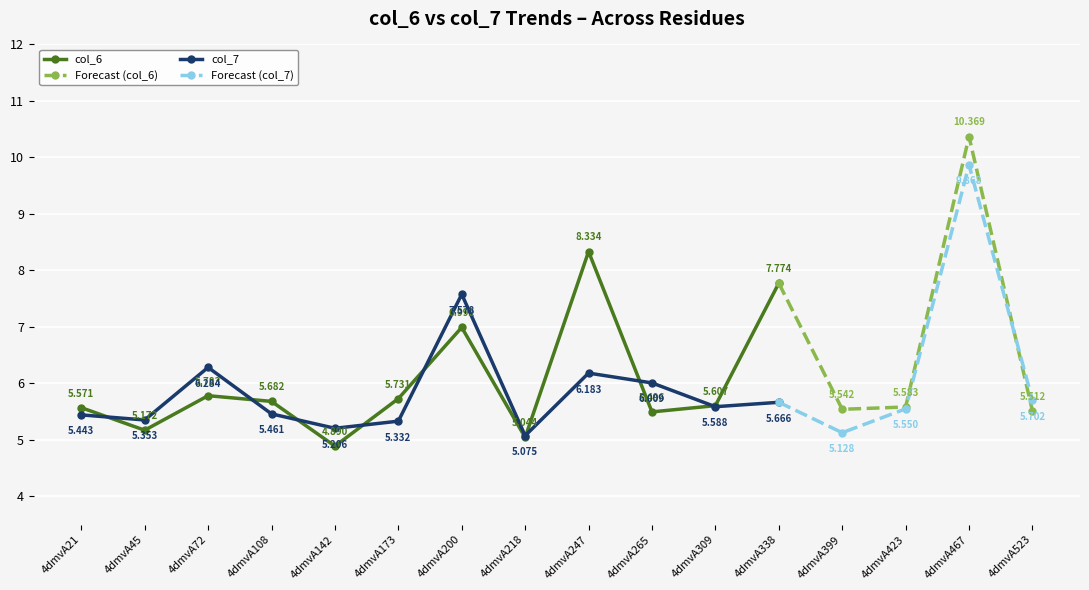

Is the value of col_6 at 4dmvA523 greater than the value of col_7 at 4dmvA21?

Yes